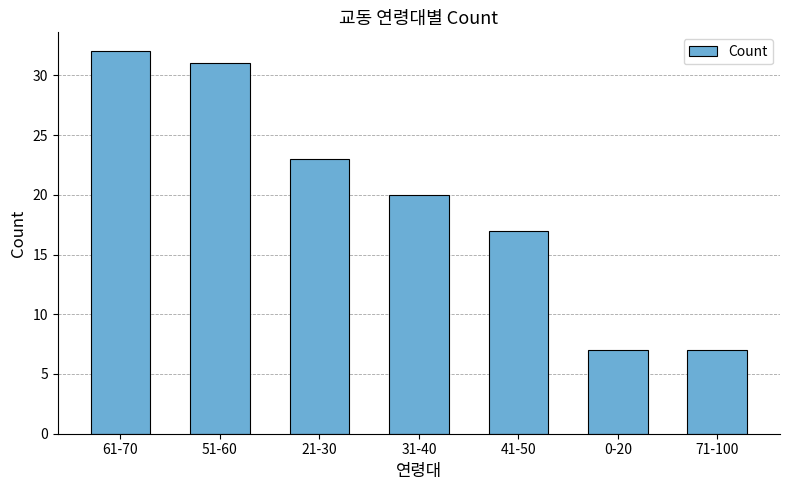

What is the ratio of the value at 61-70 to the value at 71-100?

4.6